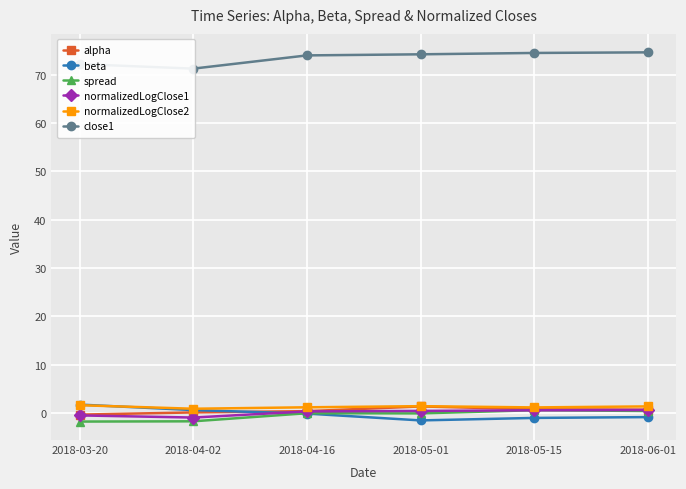

Which series has the widest spread of values?

close1